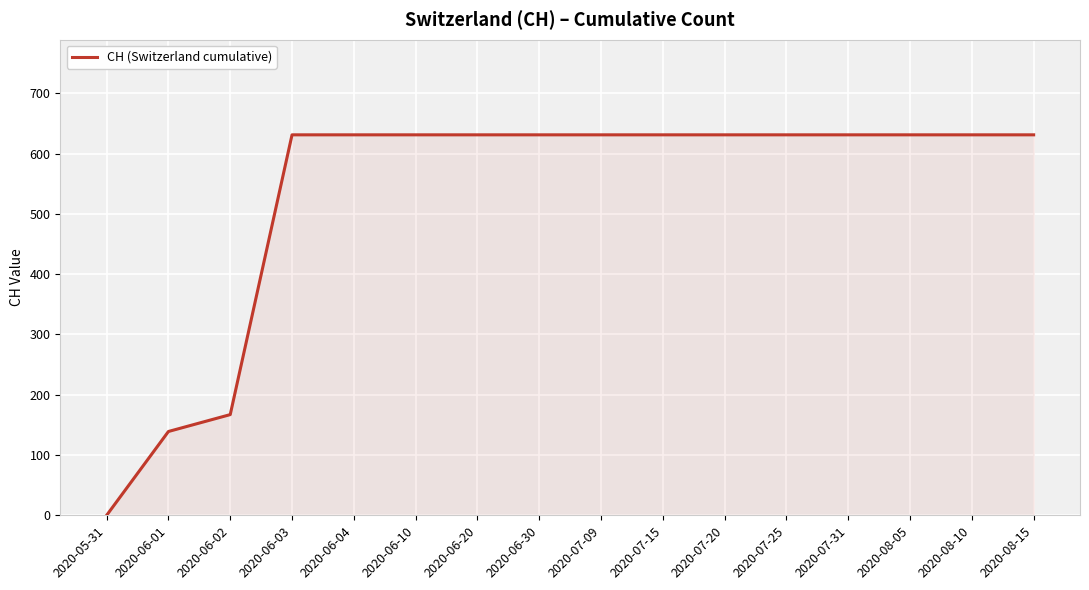

Count the number of data series in this chart.

1